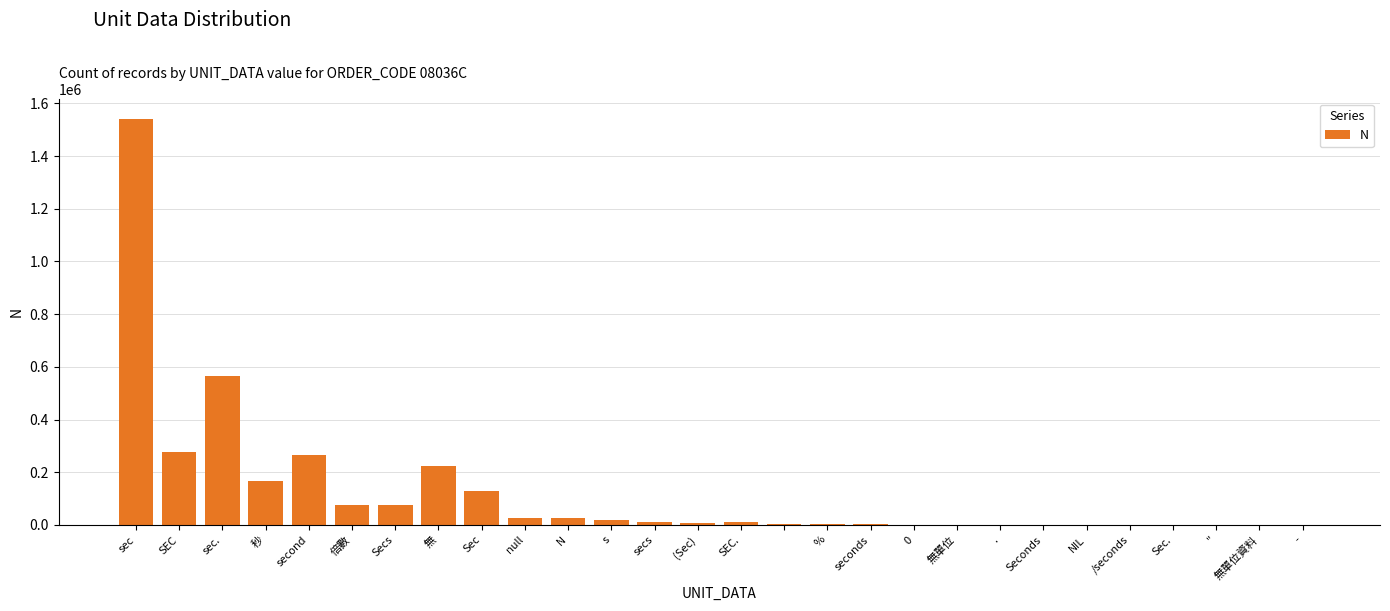

What is the maximum value shown in the chart?

1540828